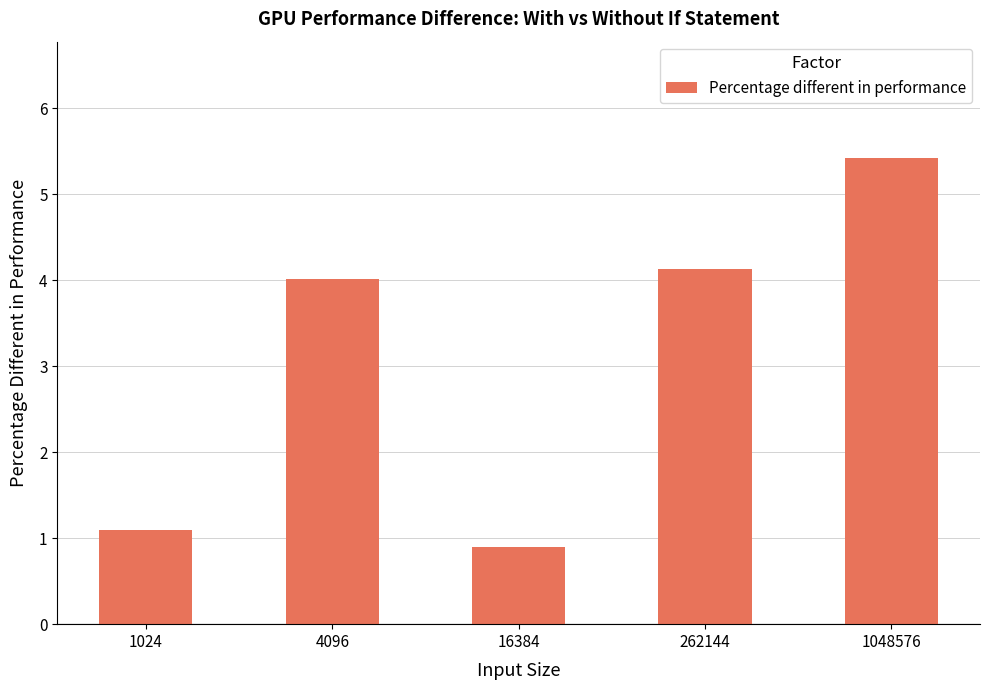

What is the change in value from 262144 to 1048576?

+1.3